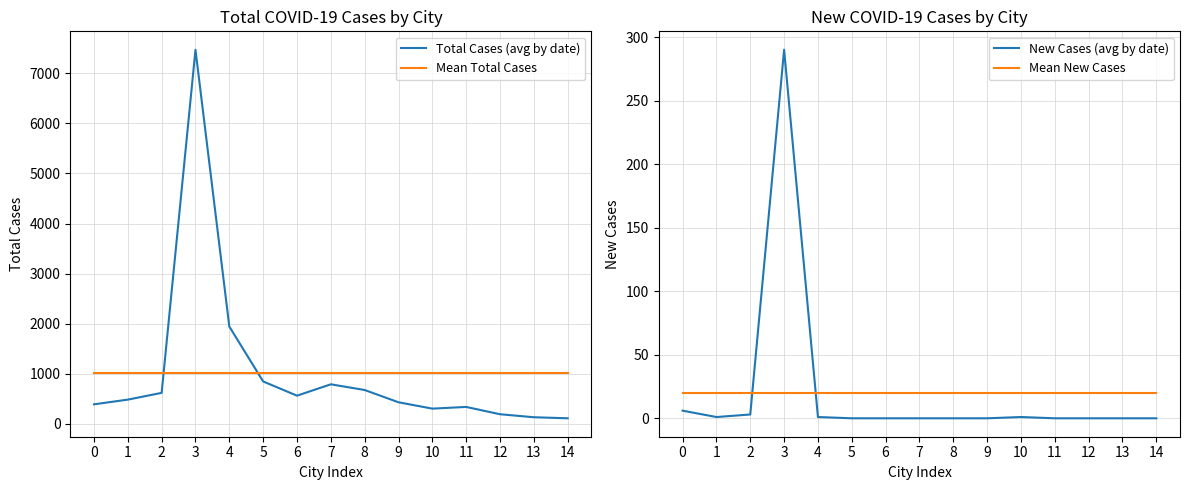

True or false: Mean New Cases and Mean Total Cases cross at least once.

False